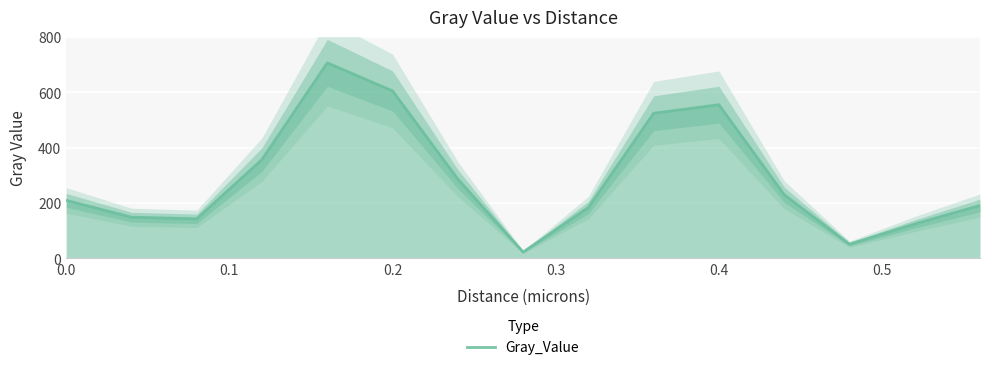

How many data points does each series have?

15